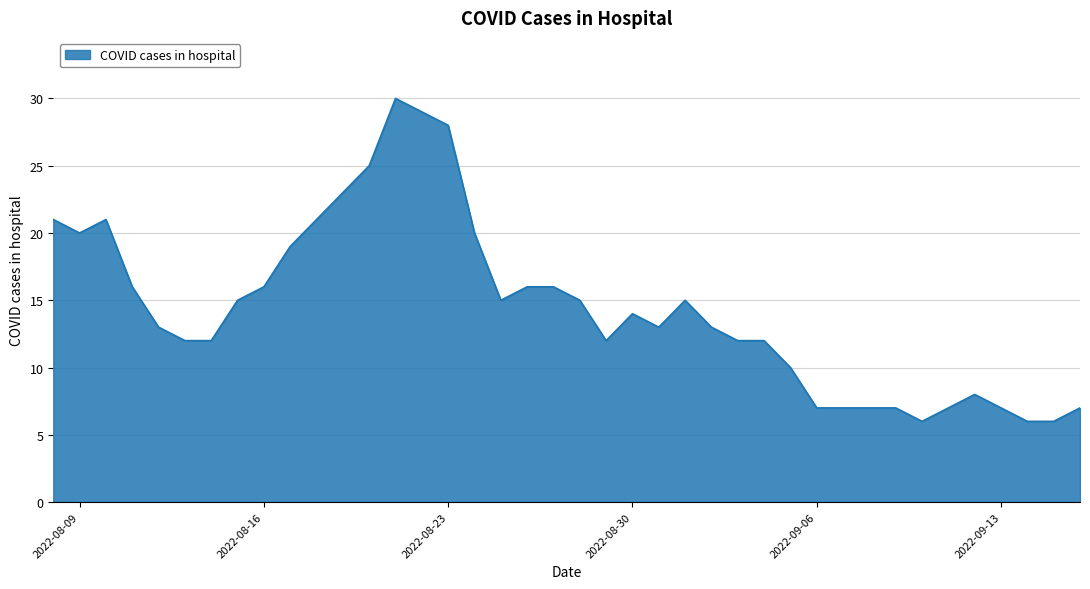

What is the difference between the maximum and minimum values?

24